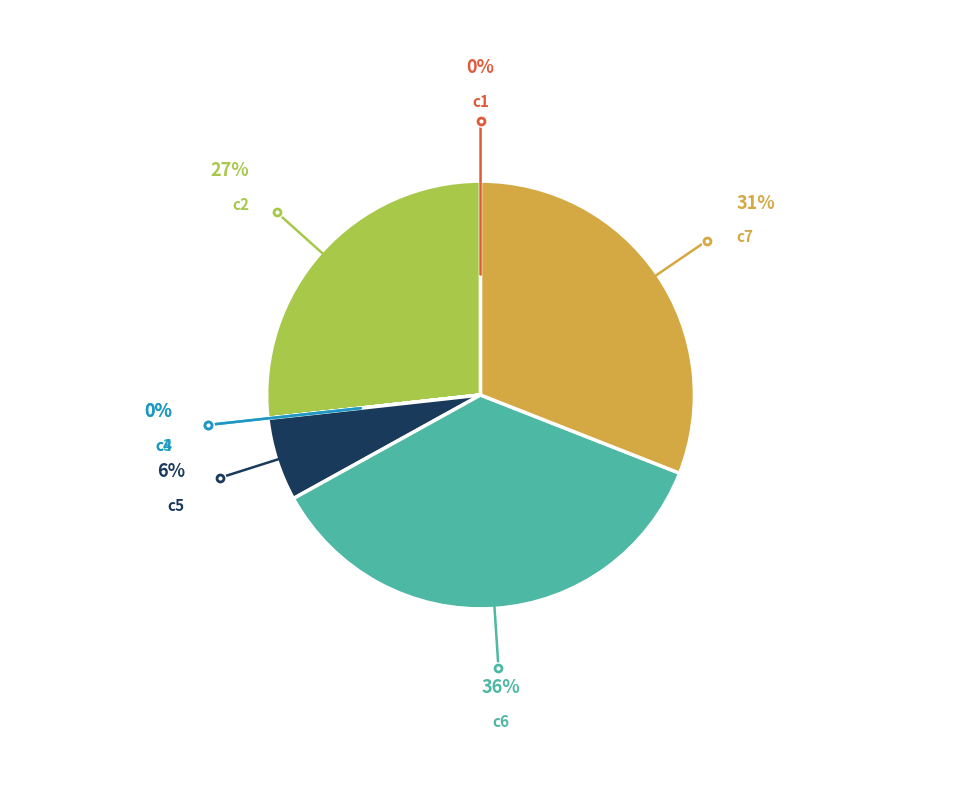

Is there a majority slice in this chart?

No